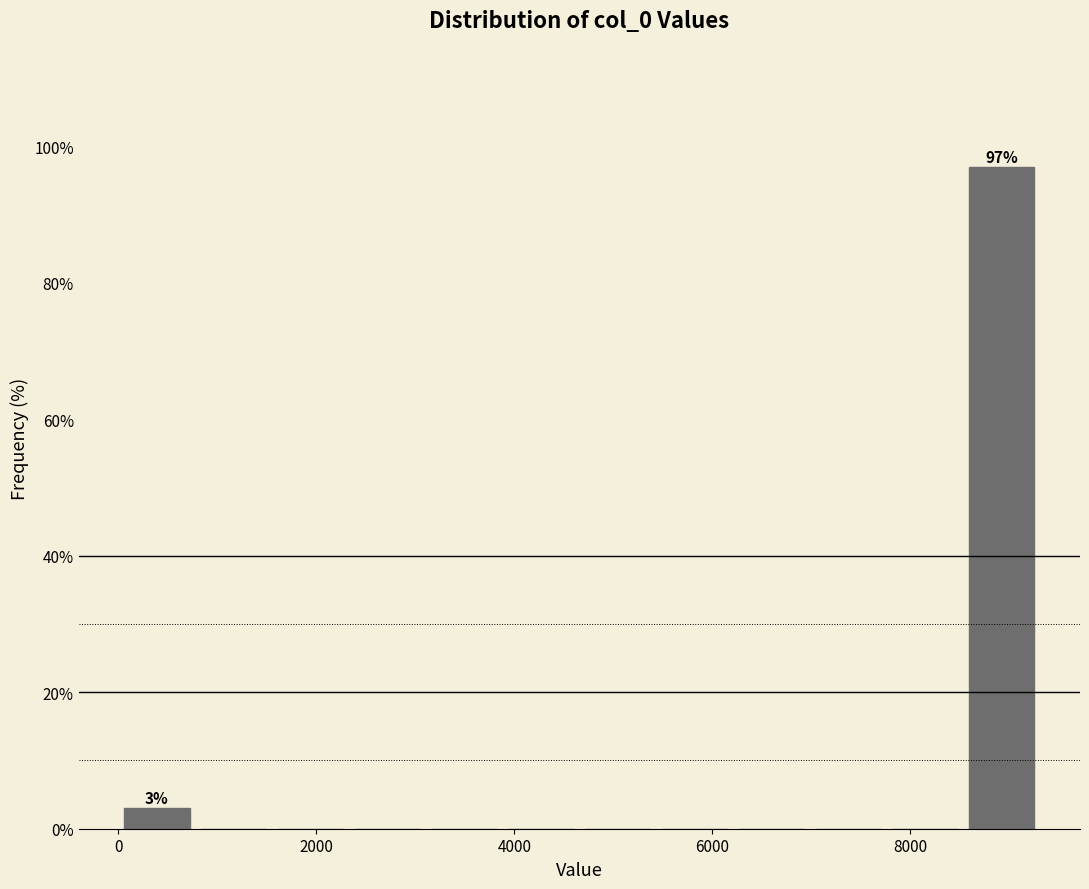

Around what value on the x-axis is the tallest bar? Give the approximate position of its centre, as read against the axis.

9000